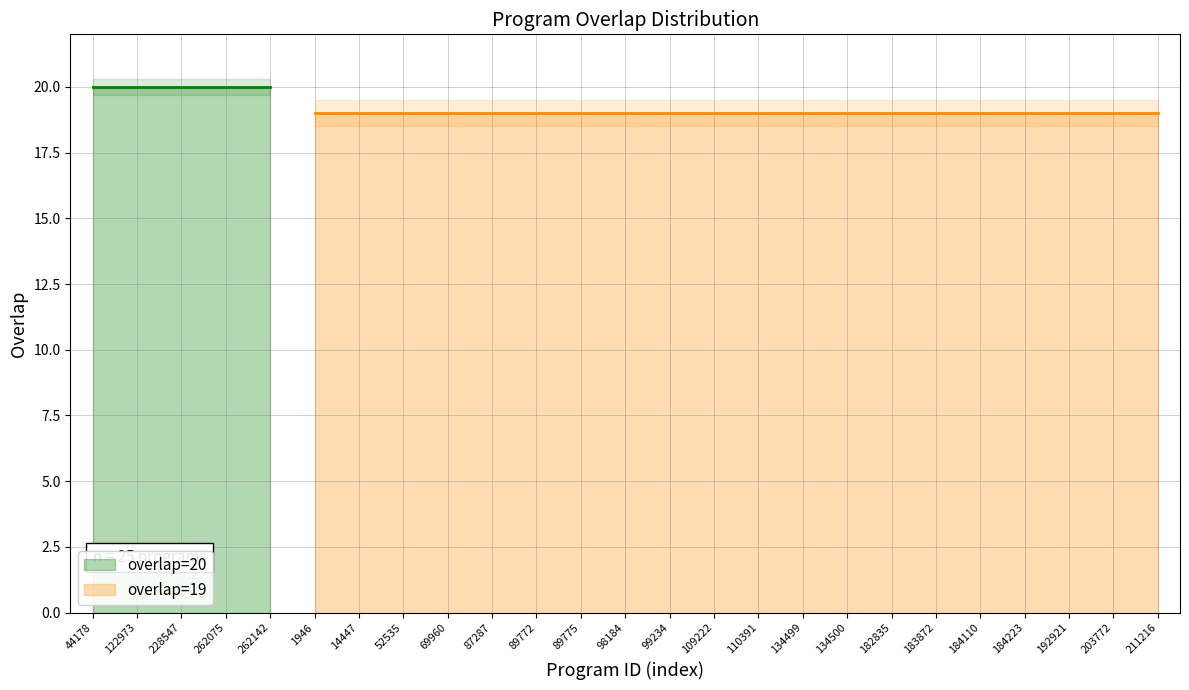

At which label is the value closest to 19?

1946